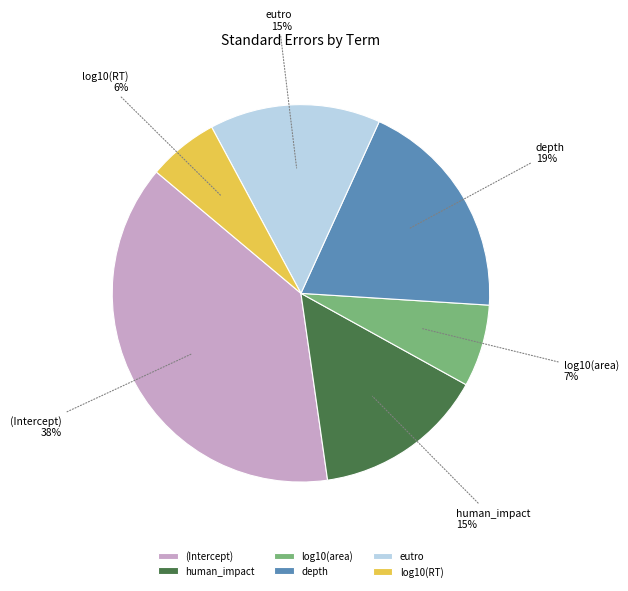

Which slice is the largest?

(Intercept)